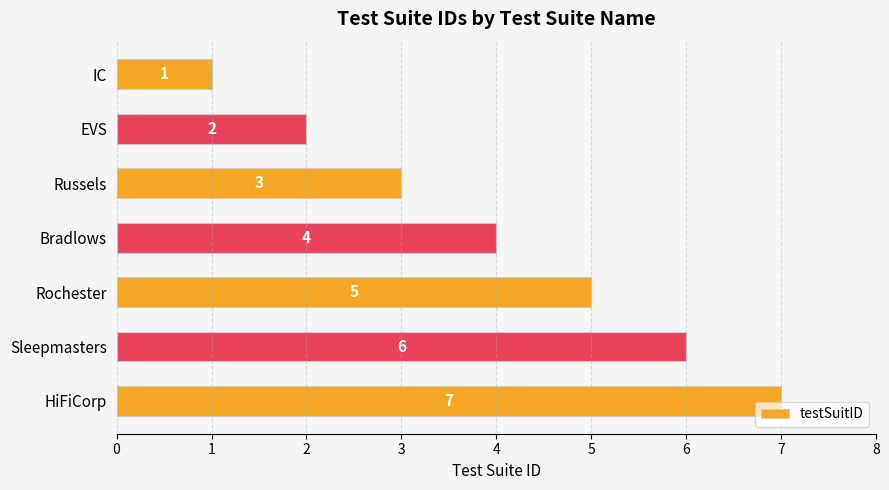

True or false: the data shows 1 at Russels.

False